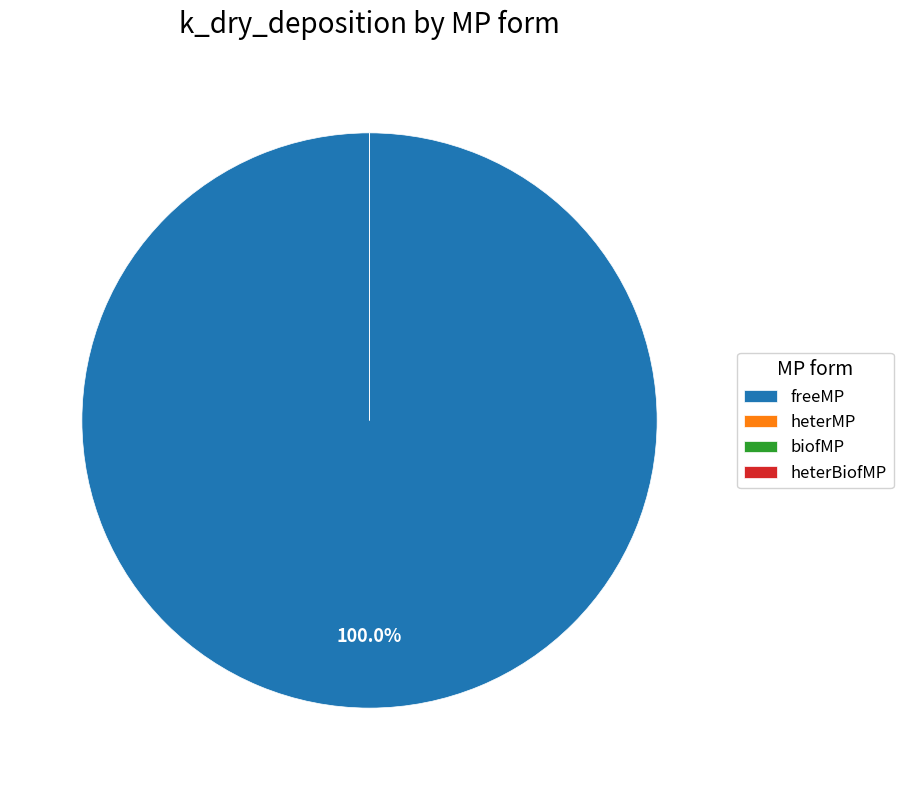

Is it true that biofMP is 7% of the pie?

False